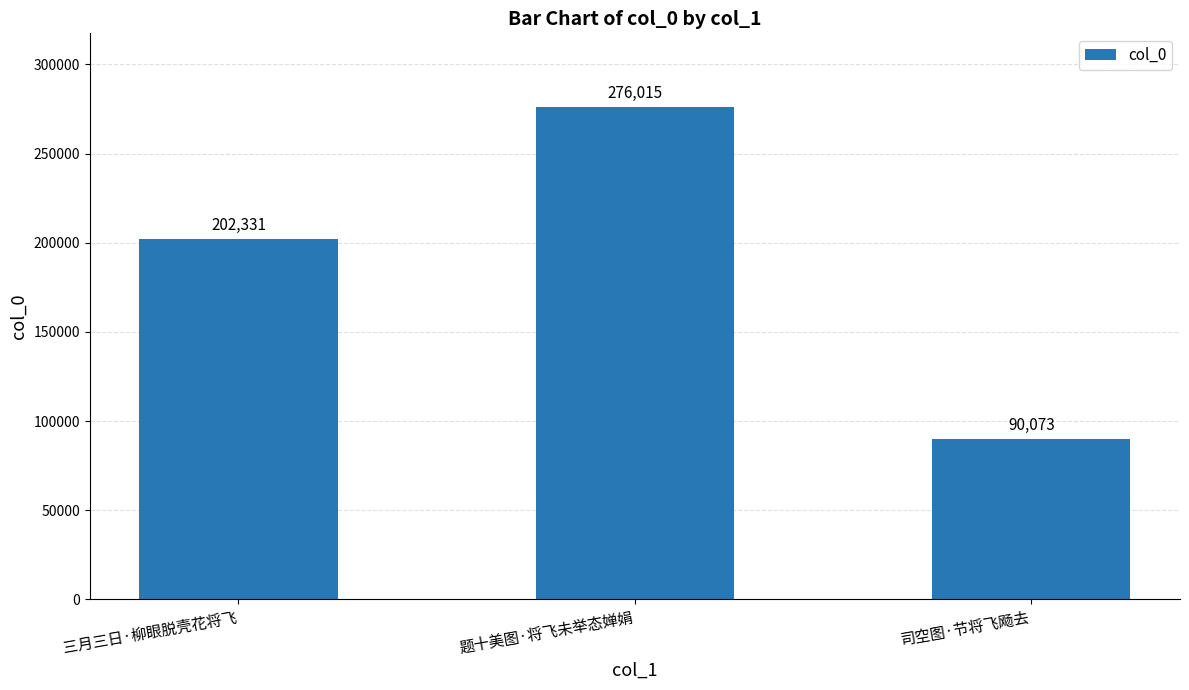

What is the maximum value shown in the chart?

276015